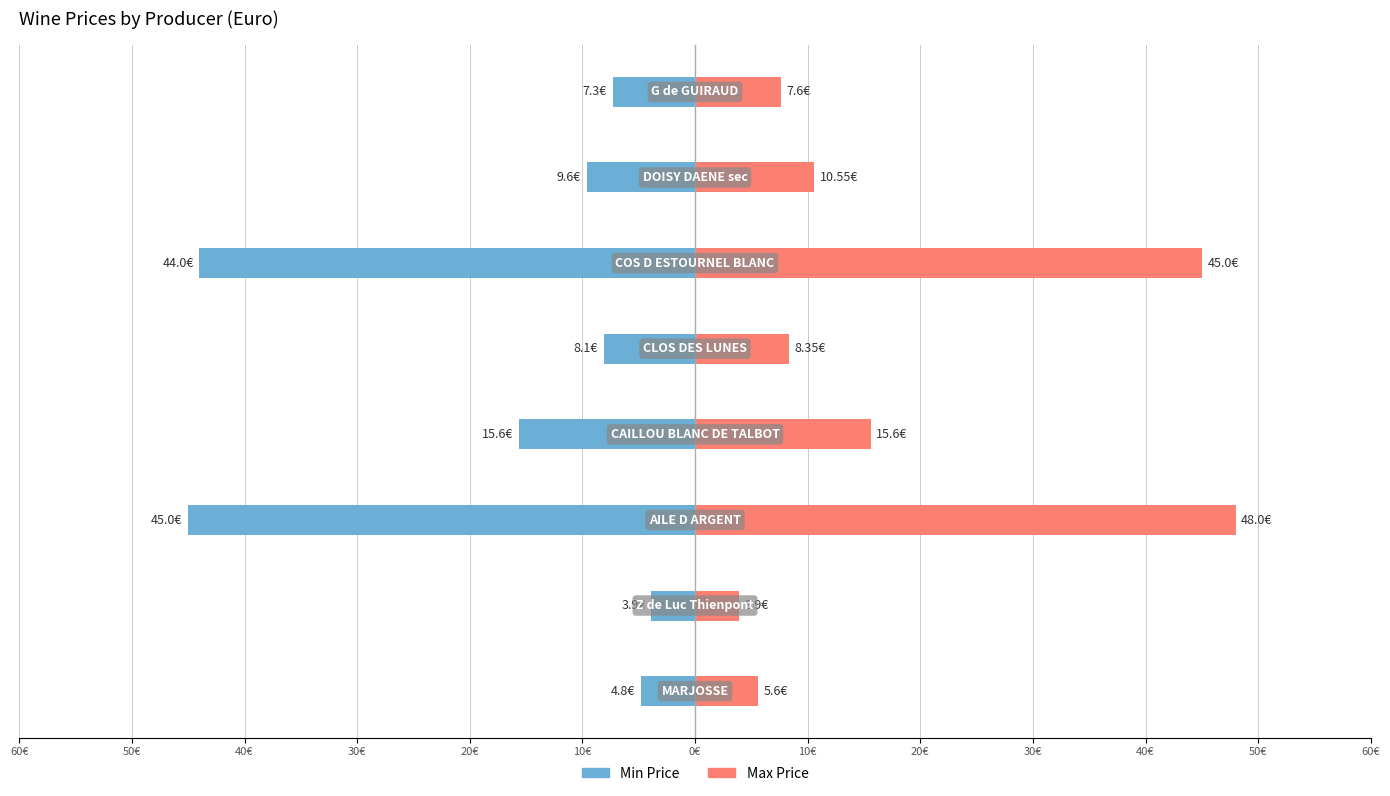

What is the maximum value shown in the chart?

48.0